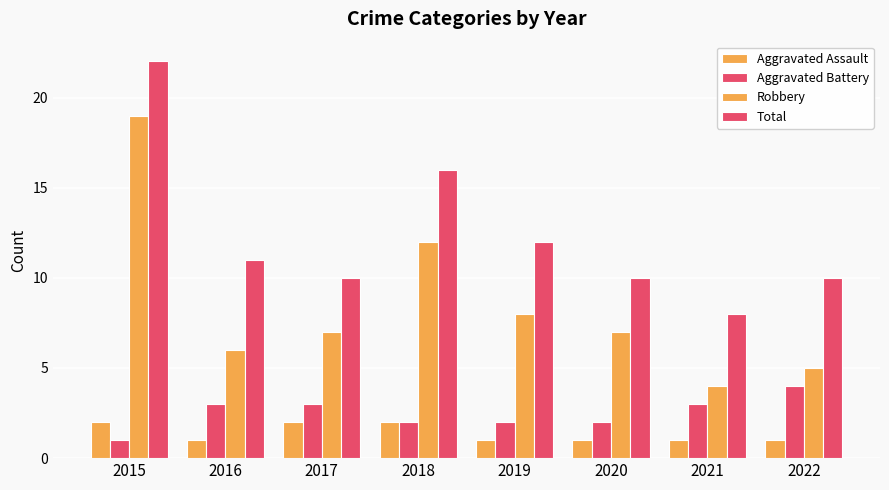

Does the chart contain any negative values?

No